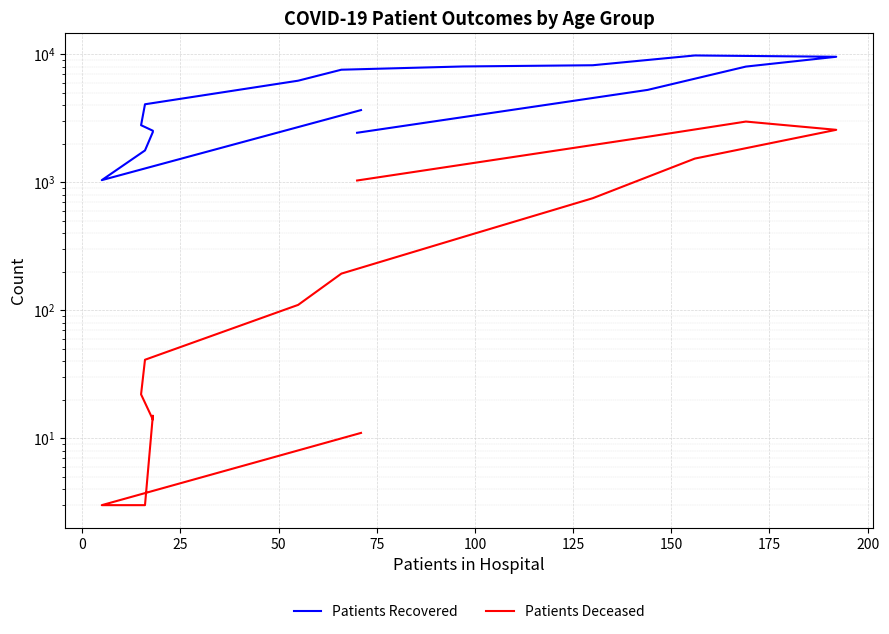

True or false: Patients Recovered and Patients Deceased cross at least once.

False